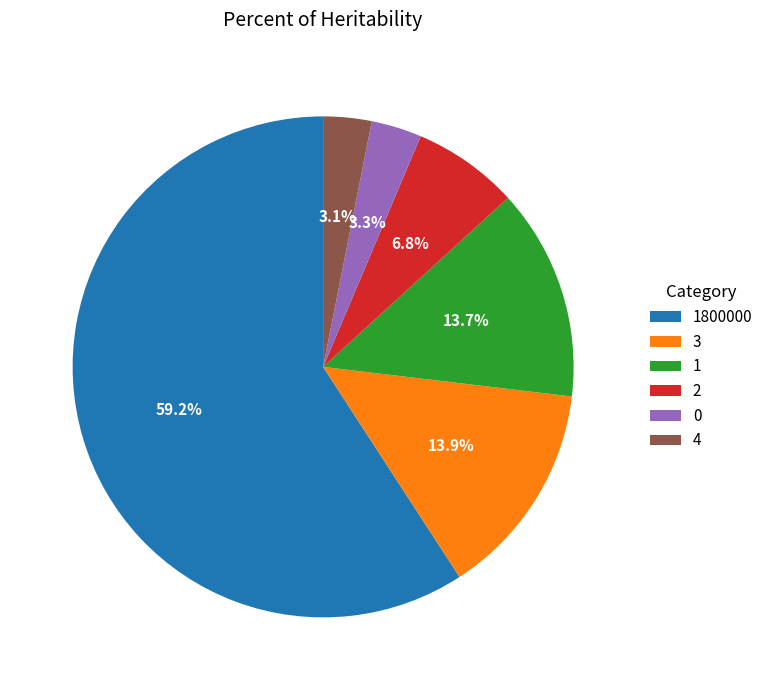

Between 4 and 1800000, which is larger?

1800000